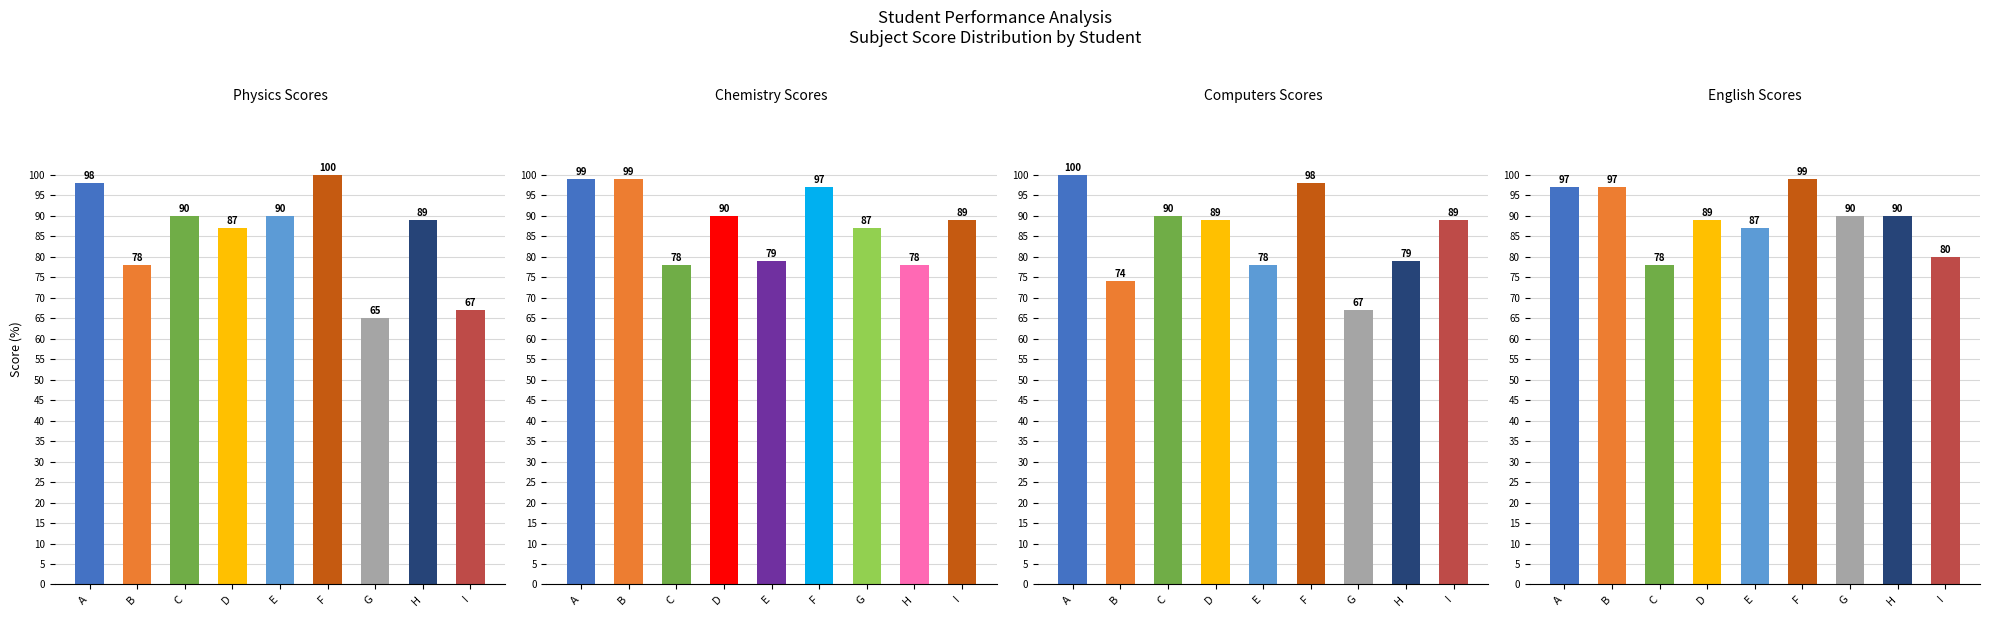

True or false: Physics has a value of 65 at G.

True